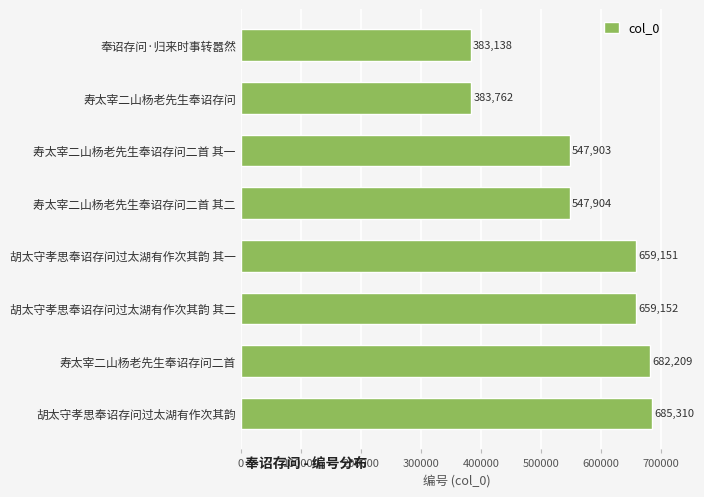

At which category does the chart reach its minimum across all series?

奉诏存问·归来时事转嚣然